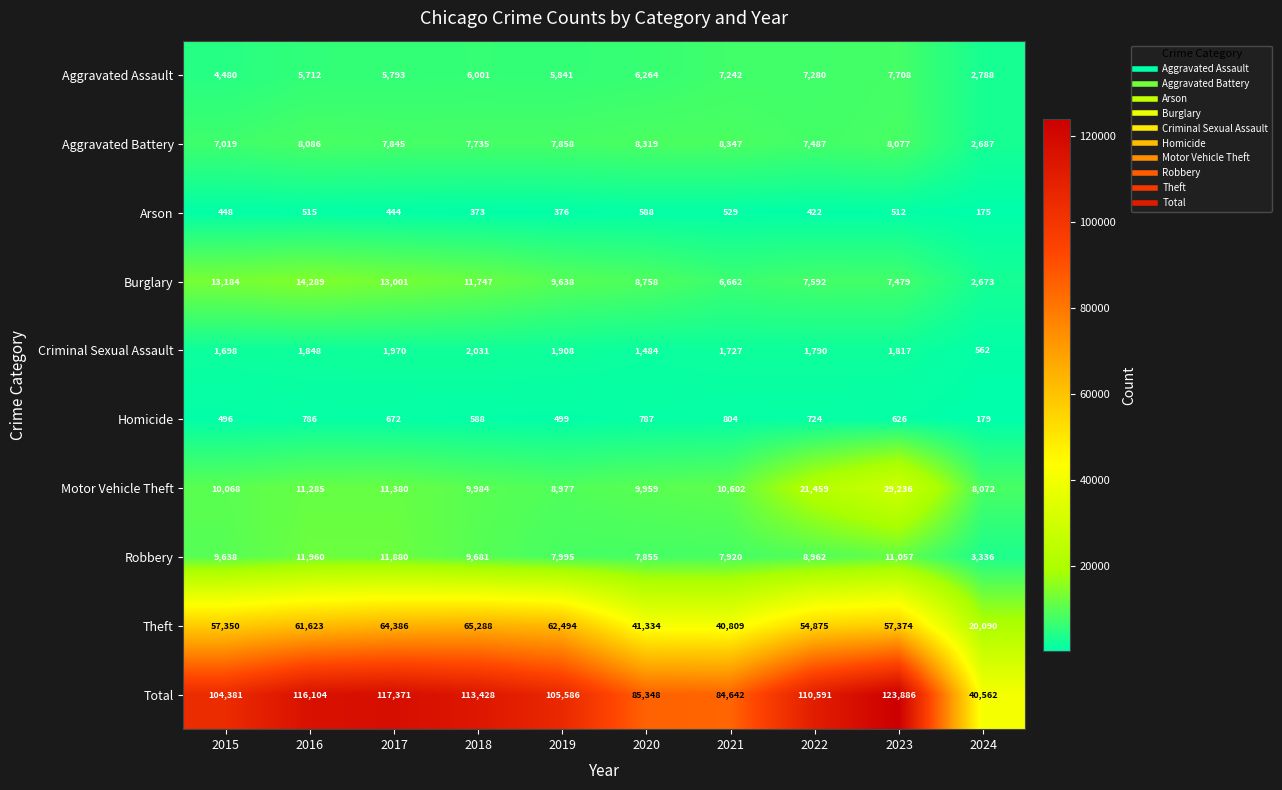

The Arson series shows 144 at 2017. True or false?

False